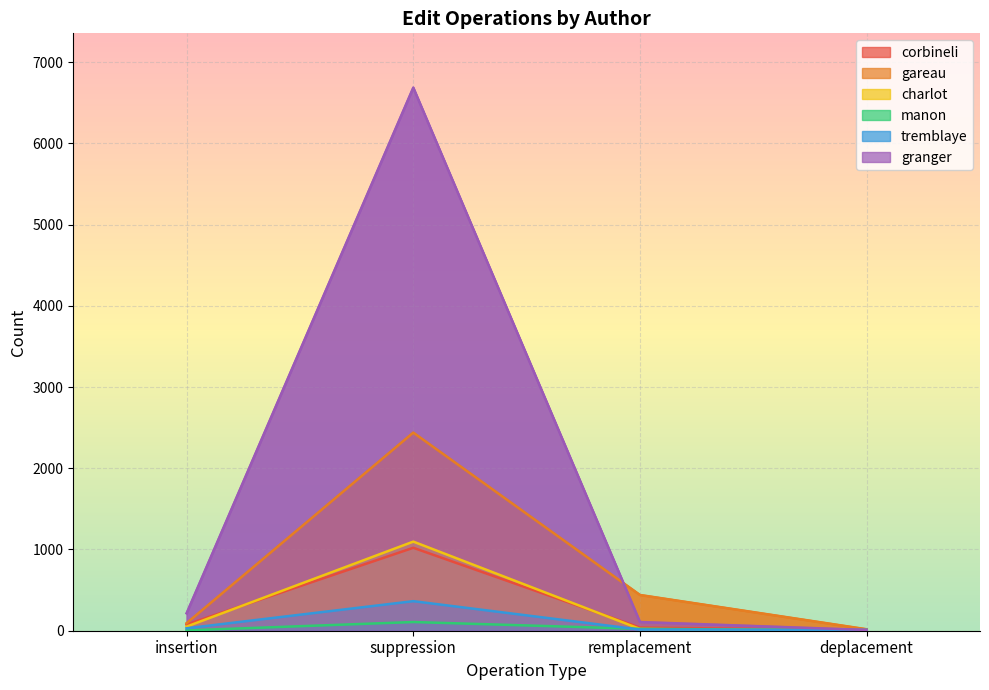

What is the total value across all series at suppression?

11714.0